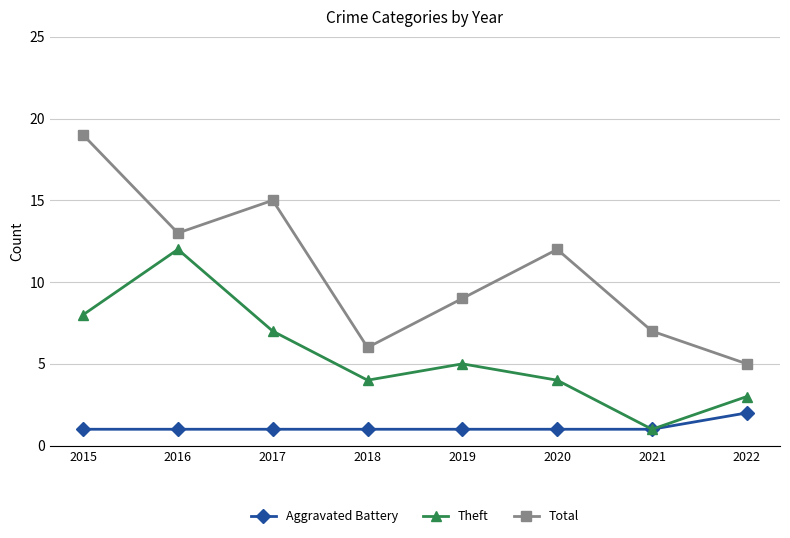

True or false: Total has more than 0 interior local peaks.

True